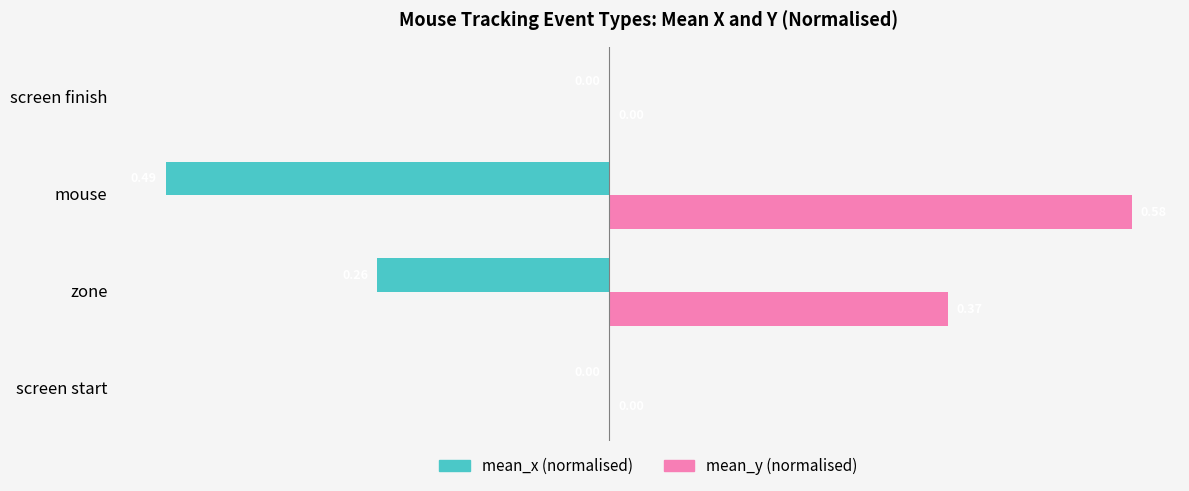

Which series changed the most between zone and screen finish?

mean_y (normalised)